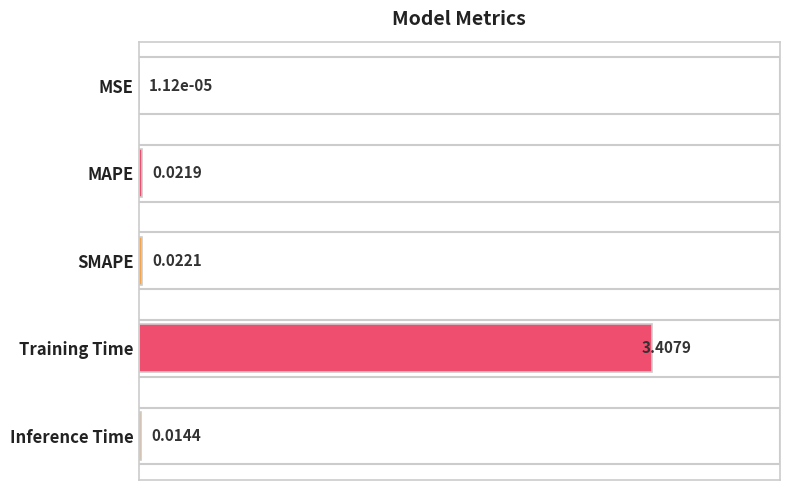

Does the chart contain stacked bars?

No